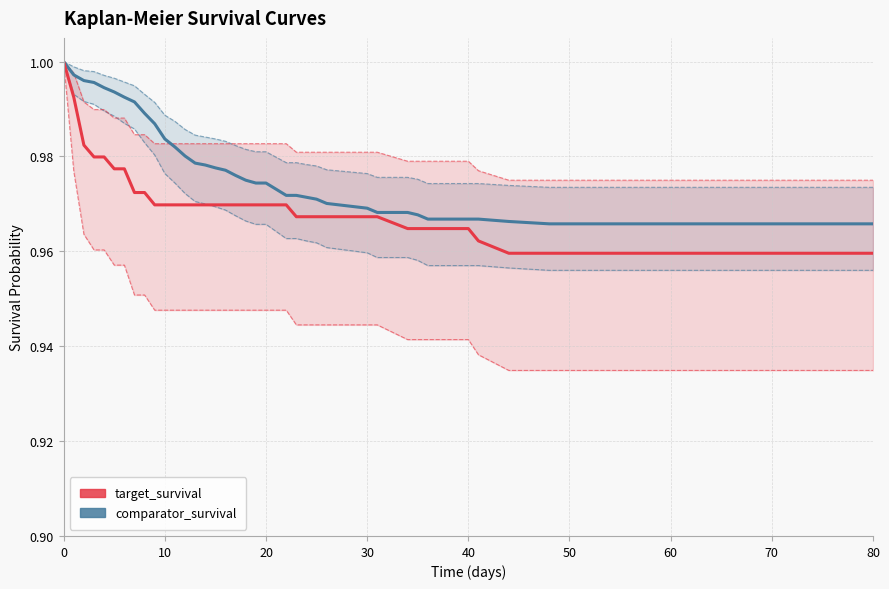

What is the maximum value shown in the chart?

1.0